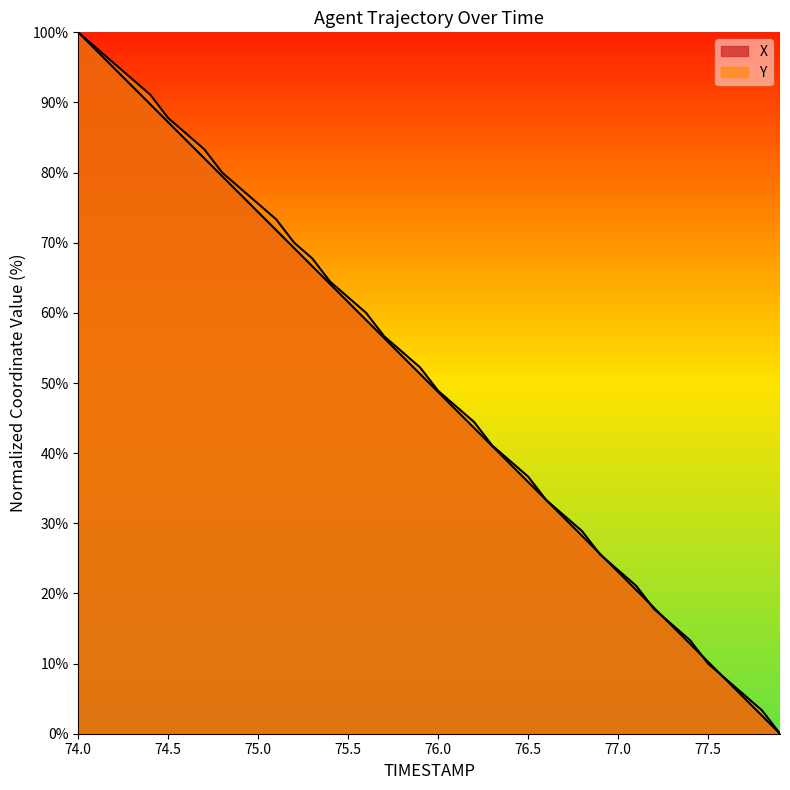

Reading right to left, transcribe all the data shown in this chart.

X: 0.0	2.6	5.1	7.7	10.3	12.8	15.4	17.9	20.5	23.1	25.6	28.2	30.8	33.3	35.9	38.5	41.0	43.6	46.2	48.7	51.3	53.8	56.4	59.0	61.5	64.1	66.7	69.2	71.8	74.4	76.9	79.5	82.1	84.6	87.2	89.7	92.3	94.9	97.4	100.0
Y: 0.0	3.3	5.6	7.8	10.0	13.3	15.6	17.8	21.1	23.3	25.6	28.9	31.1	33.3	36.7	38.9	41.1	44.4	46.7	48.9	52.2	54.4	56.7	60.0	62.2	64.4	67.8	70.0	73.3	75.6	77.8	80.0	83.3	85.6	87.8	91.1	93.3	95.6	97.8	100.0